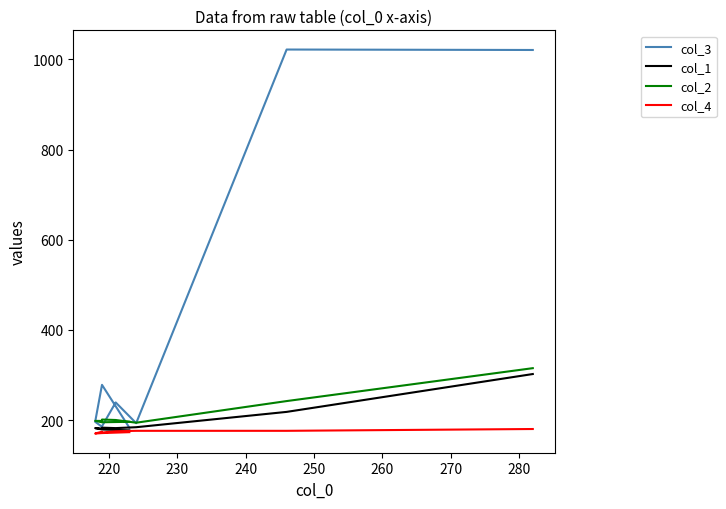

True or false: col_1 and col_3 cross at least once.

False